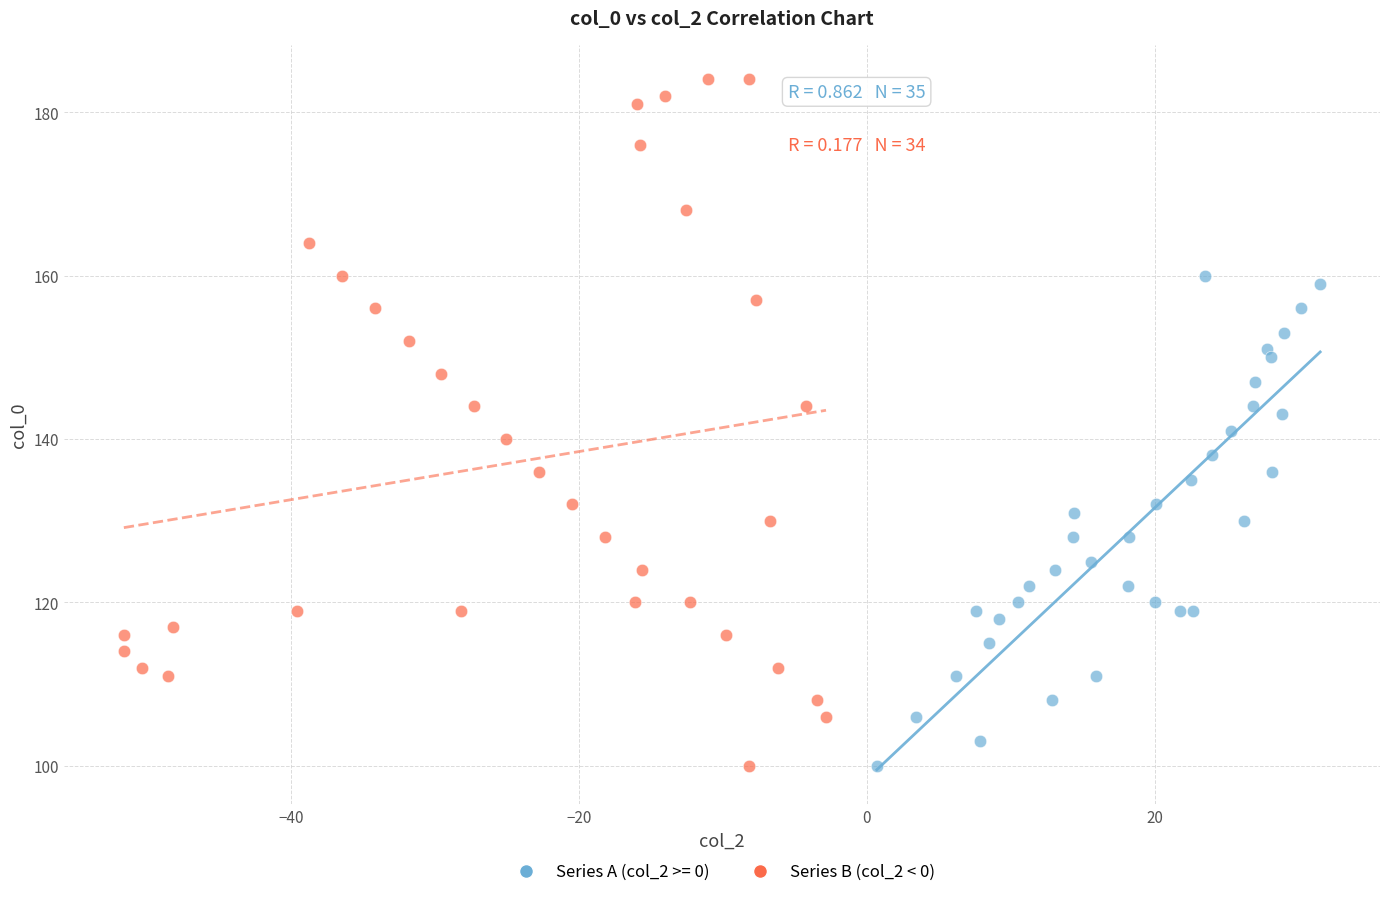

Which series has the widest spread of Y values?

Series B (col_2 < 0)